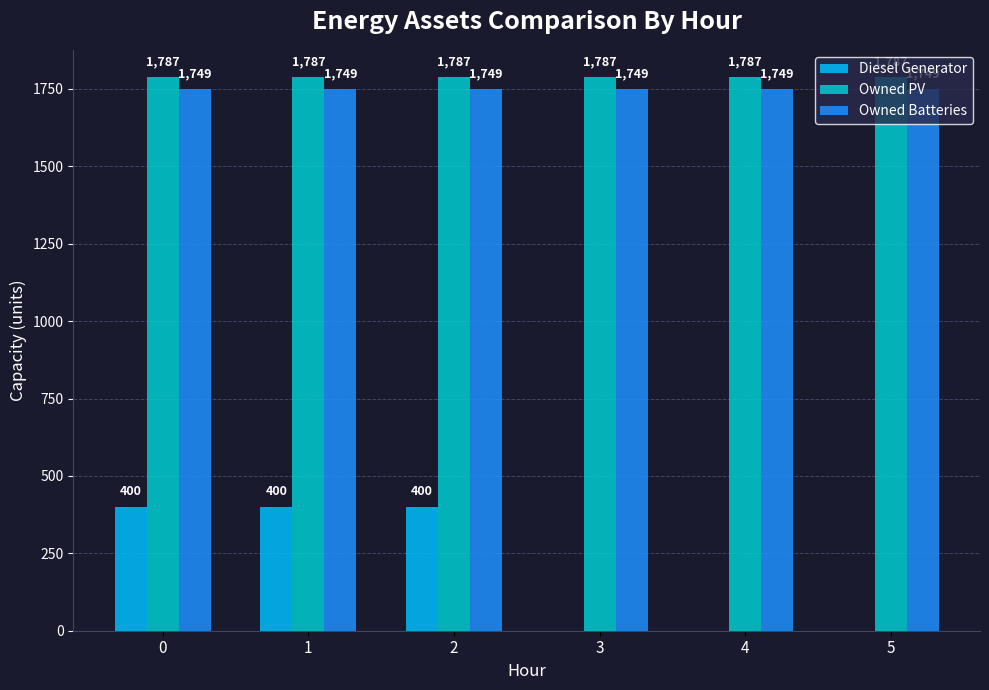

Are the bars horizontal?

No